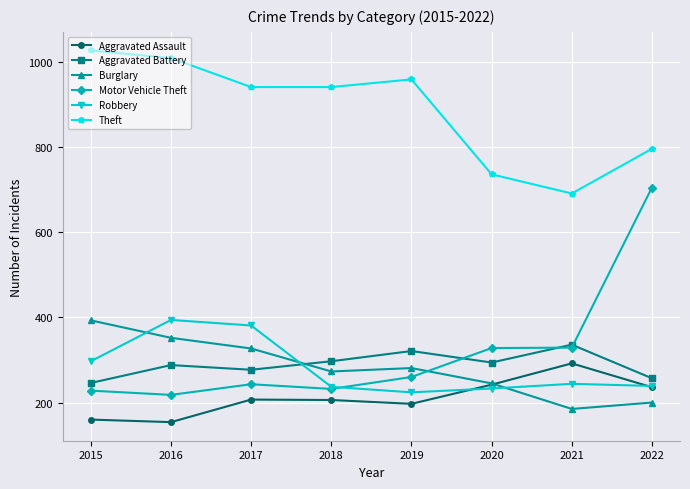

What is the difference between the maximum and minimum values in the Theft series?

336